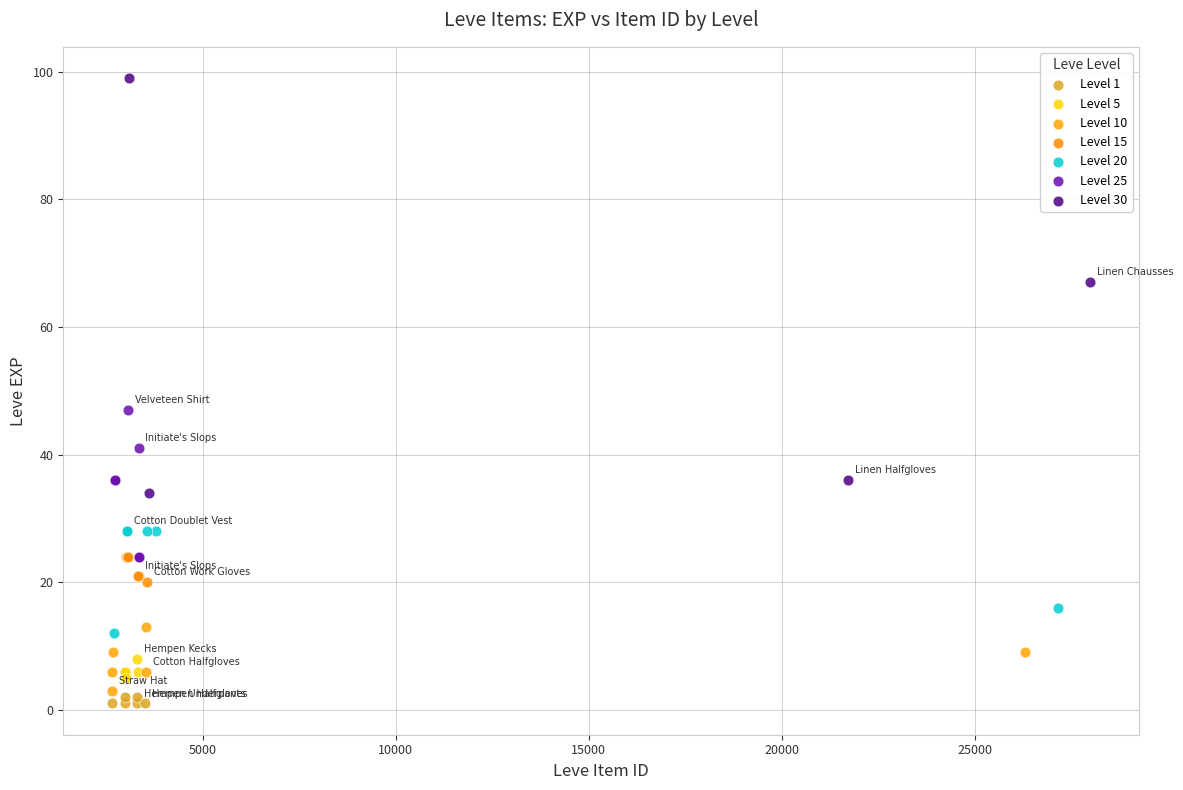

Which series reaches the maximum Y coordinate?

Level 30